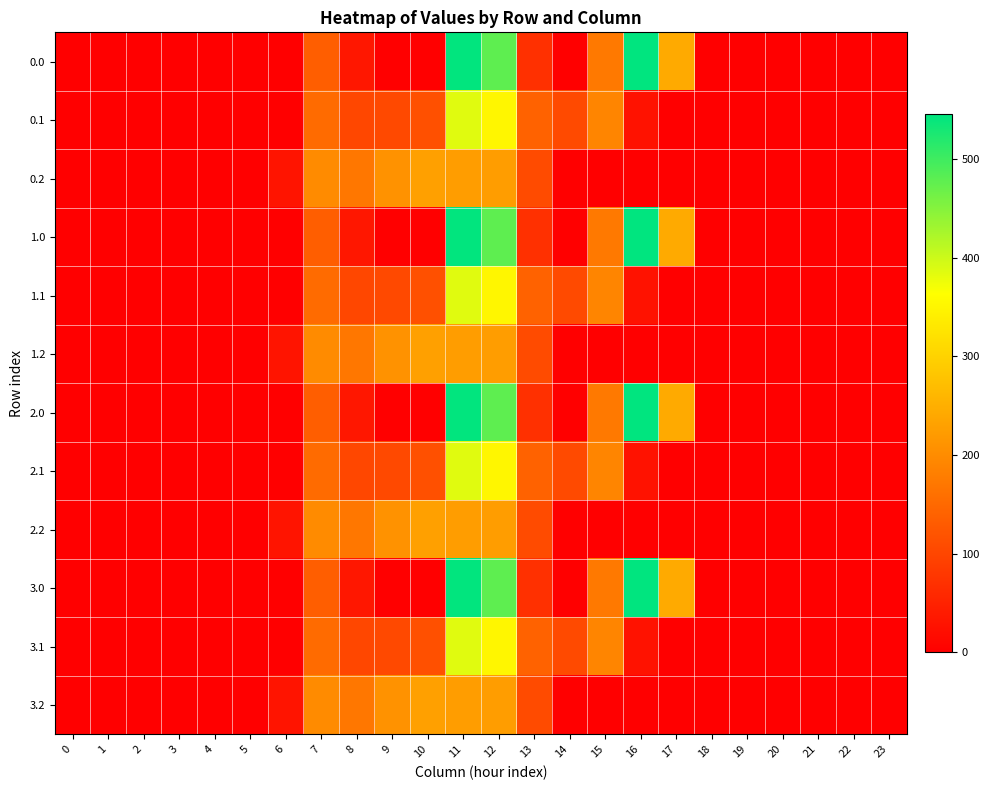

At which category does the chart reach its peak across all series?

16